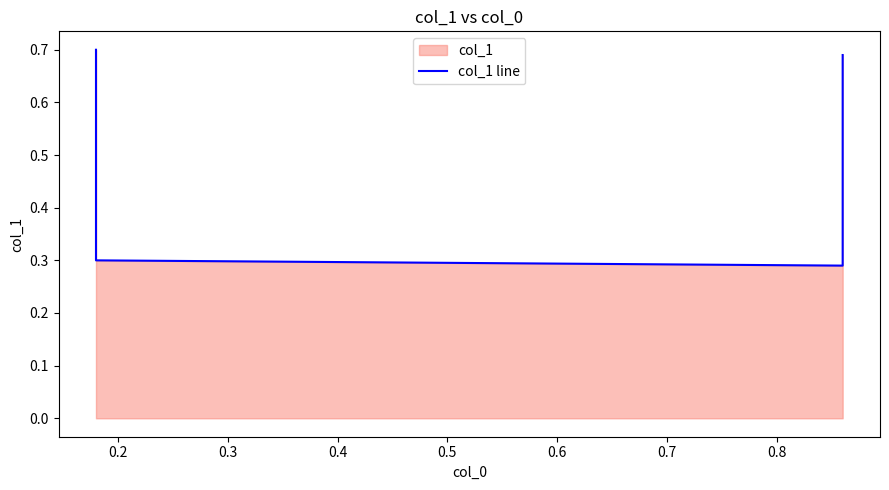

What is the value of the 4th point from the left?

0.7